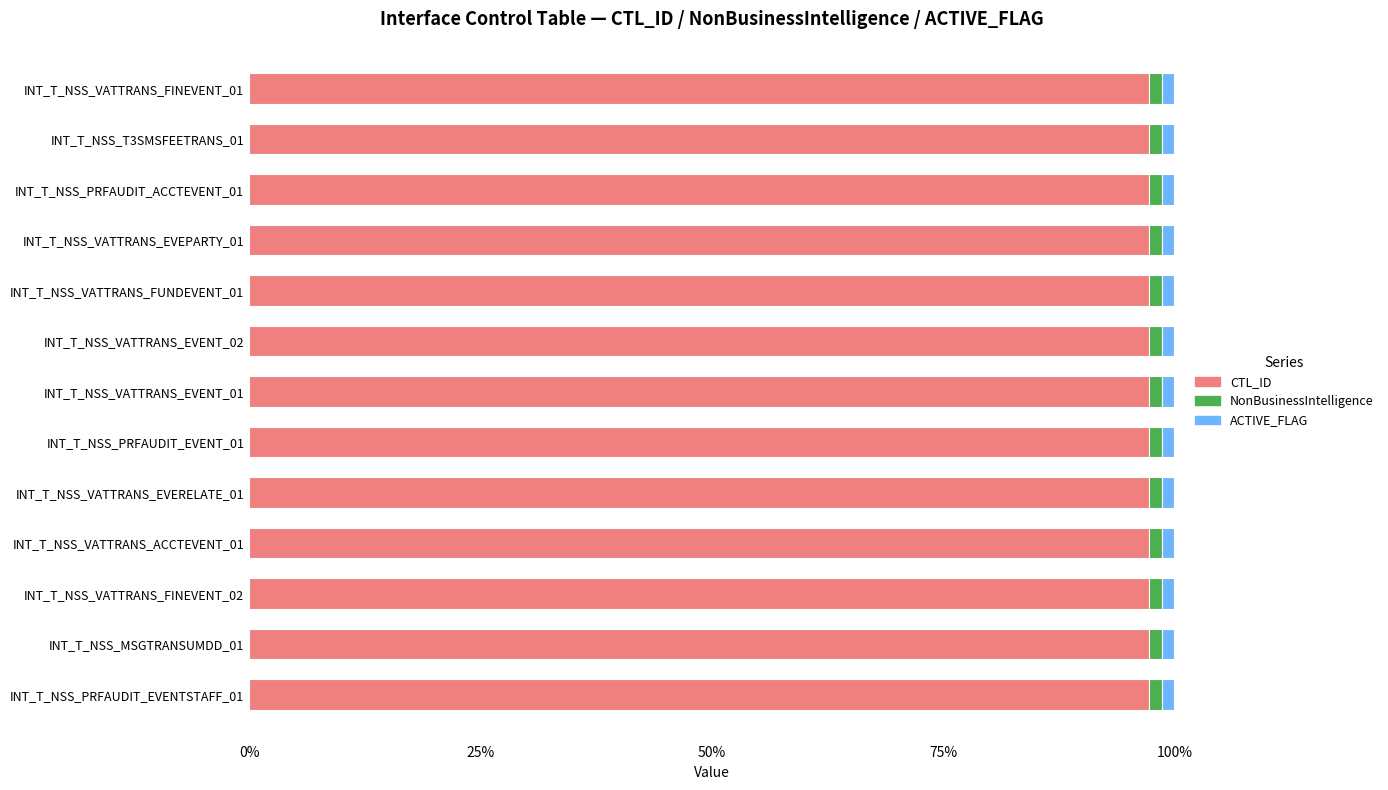

What are all the series names shown in the legend?

CTL_ID, NonBusinessIntelligence, ACTIVE_FLAG